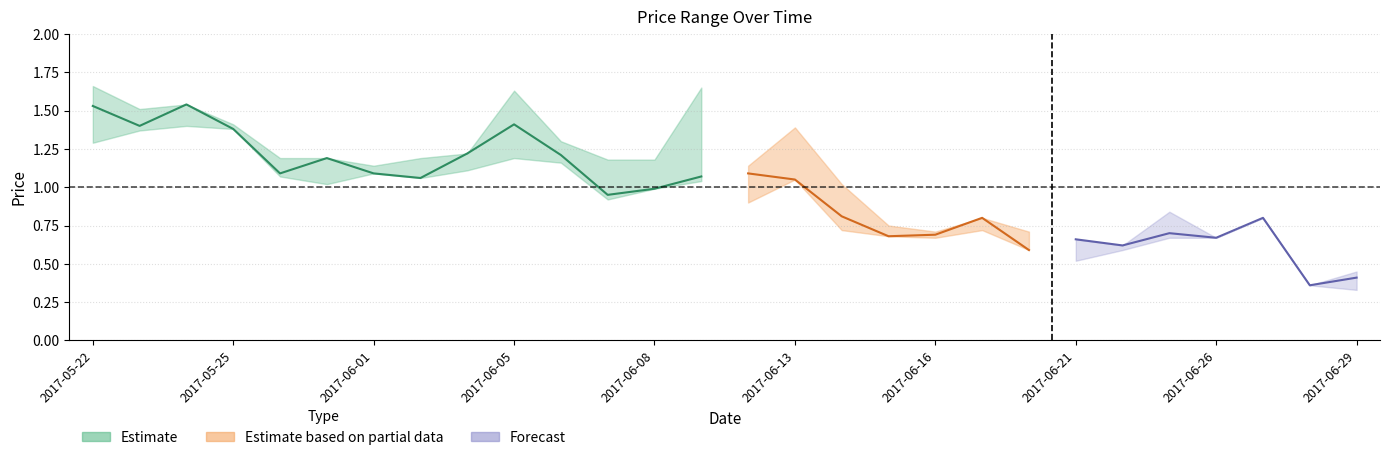

Where is LP nearest to the value 0?

2017-06-29